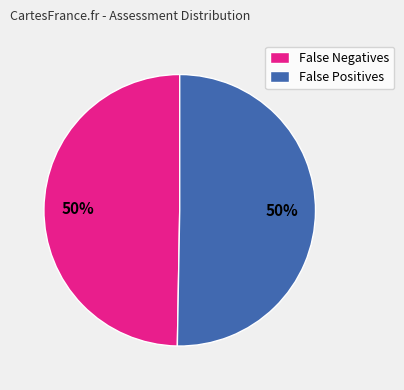

Combined, do False Negatives and False Positives account for over 50%?

Yes